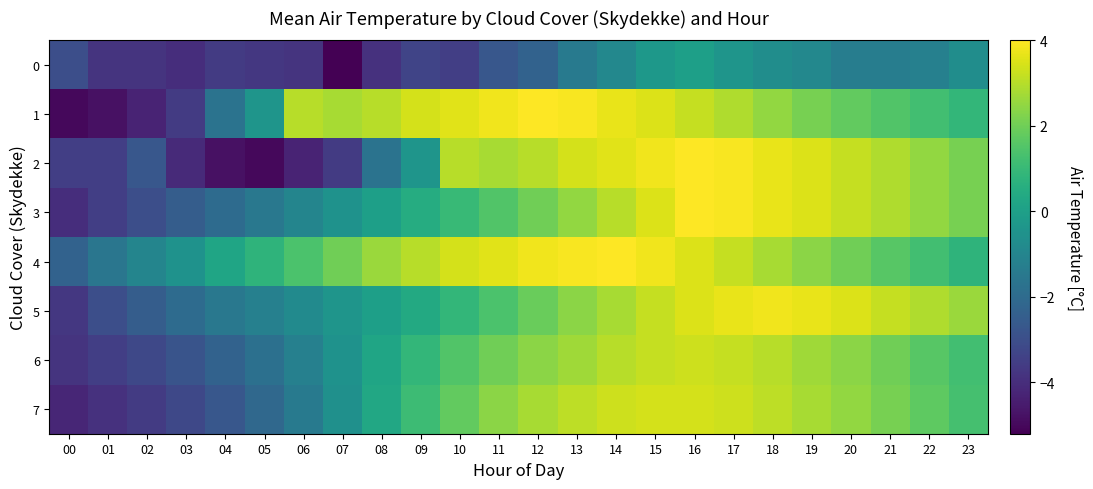

Rank the series by their maximum value, from lowest to highest.

0, 6, 7, 5, 1, 2, 3, 4